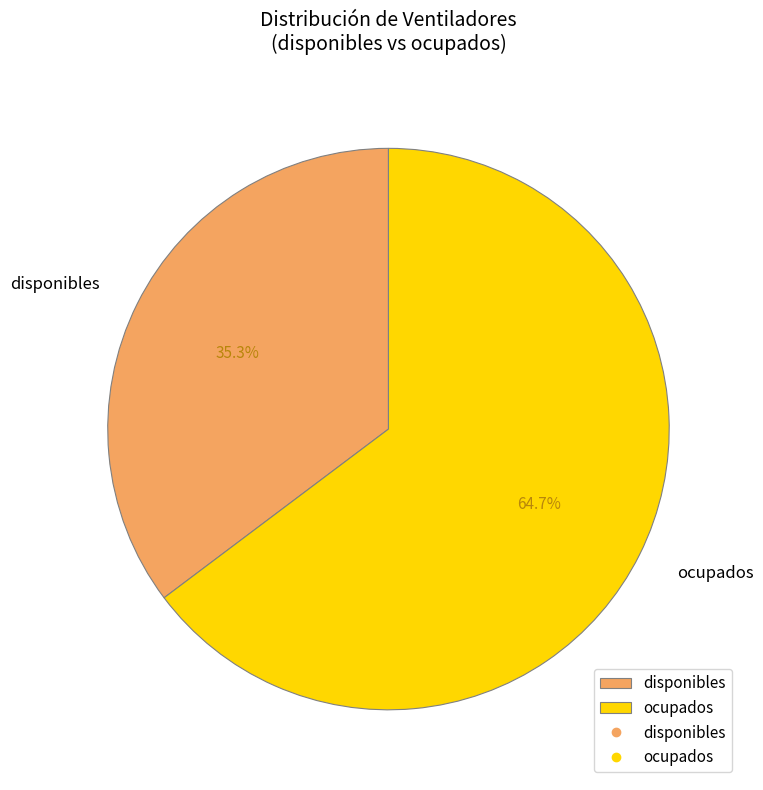

Is the sum of disponibles and ocupados greater than half?

Yes